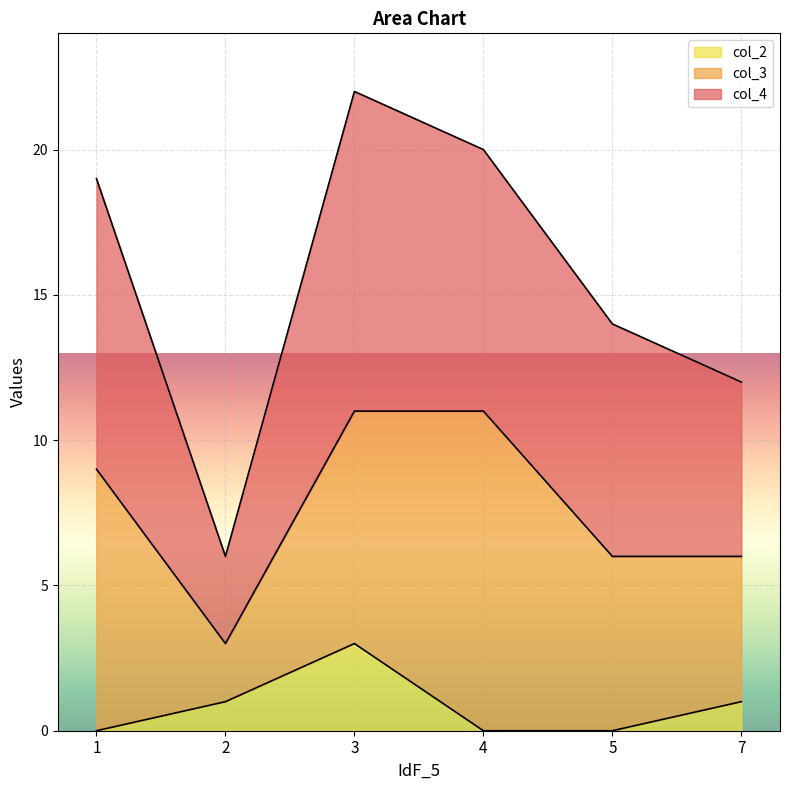

How many data points in col_4 are above 9?

2